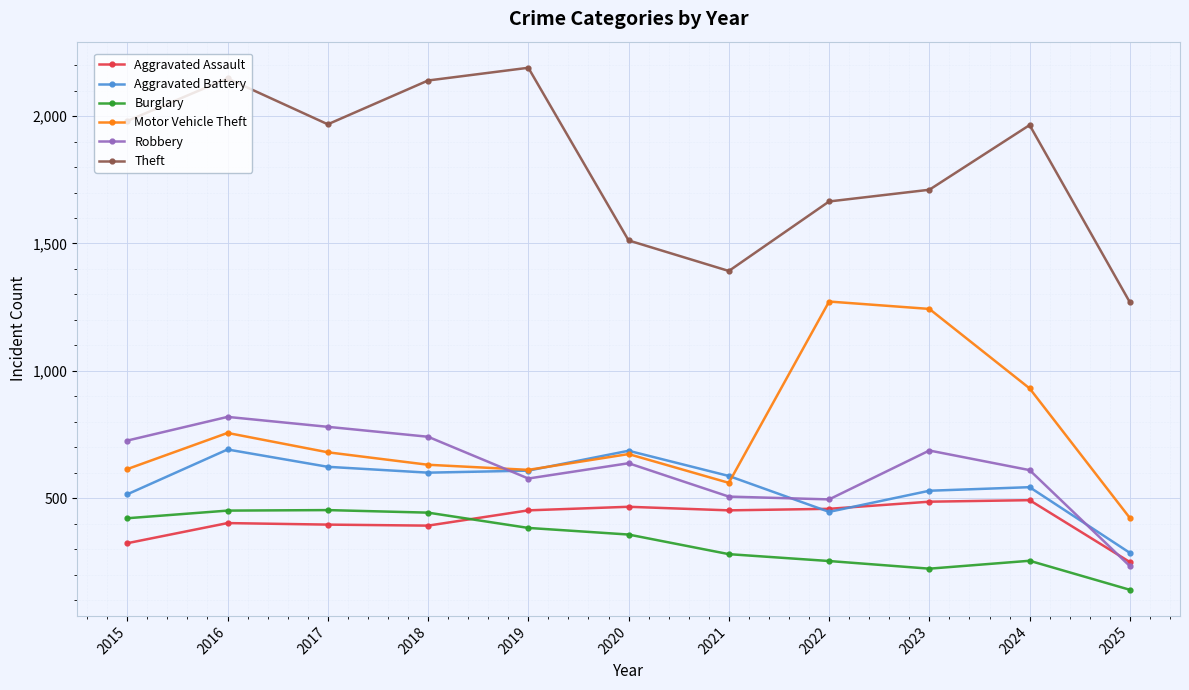

True or false: Aggravated Assault has a value of 361 at 2025.

False